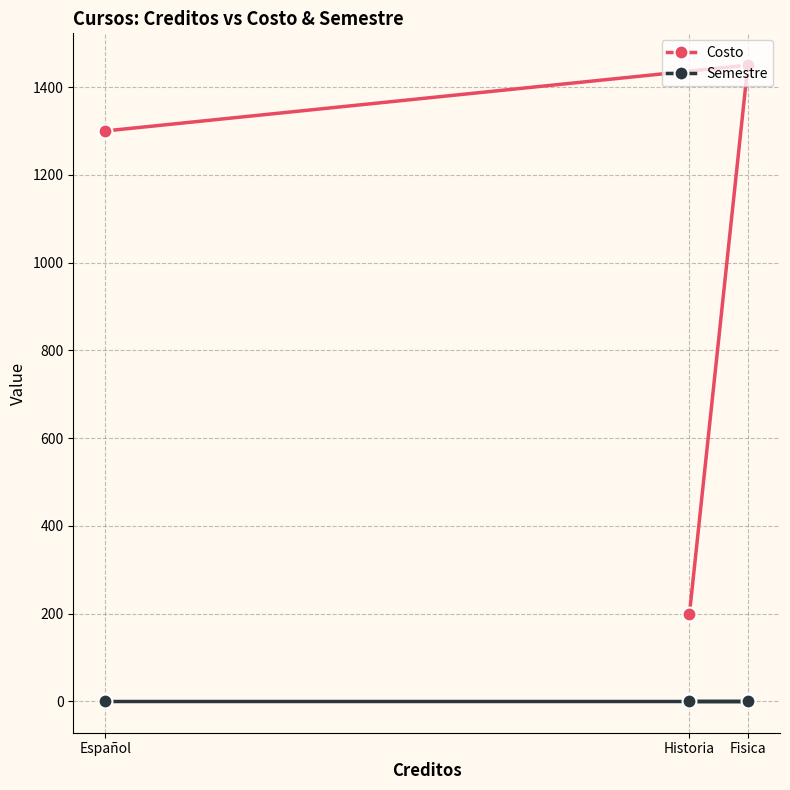

Does the chart have visible grid lines?

Yes